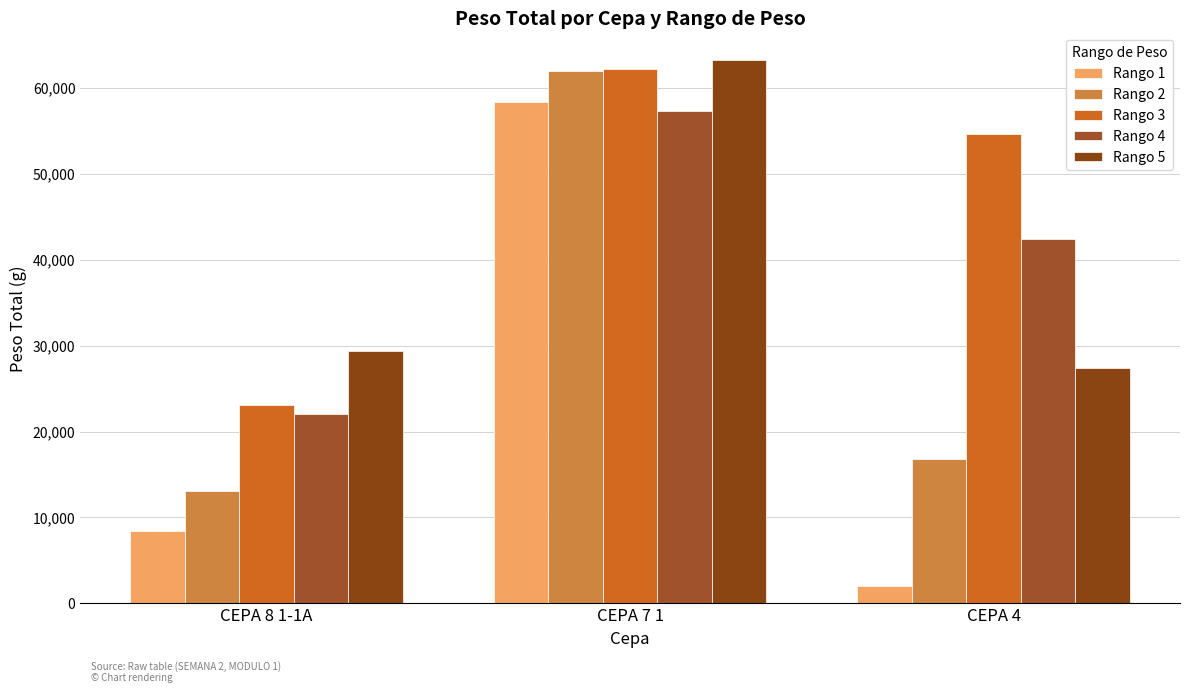

Rank the categories by Rango 5 value from lowest to highest.

CEPA 4, CEPA 8 1-1A, CEPA 7 1